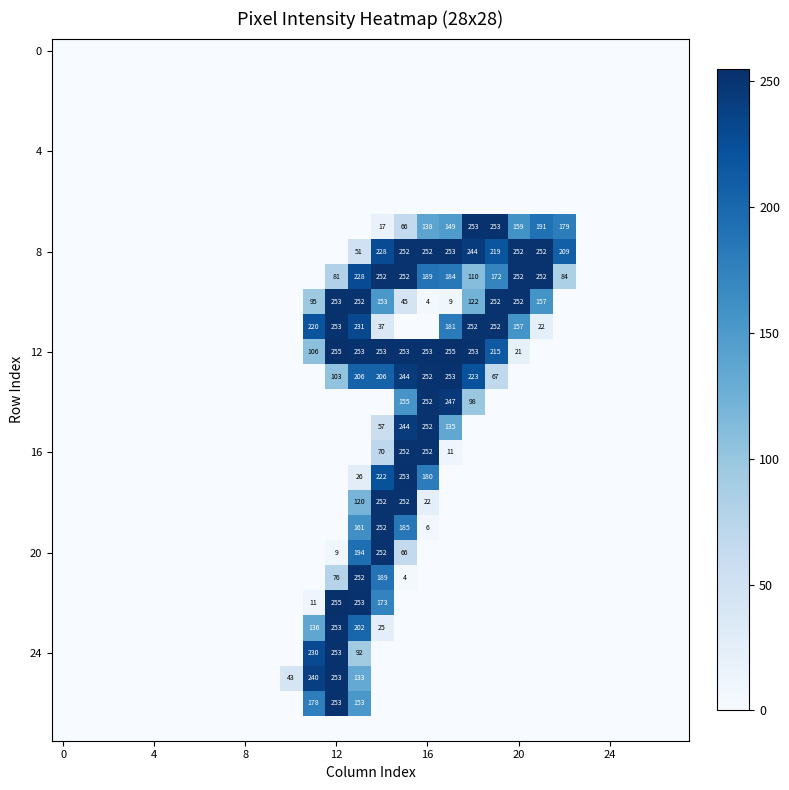

Is it true that 8 equals 332 at 16?

False